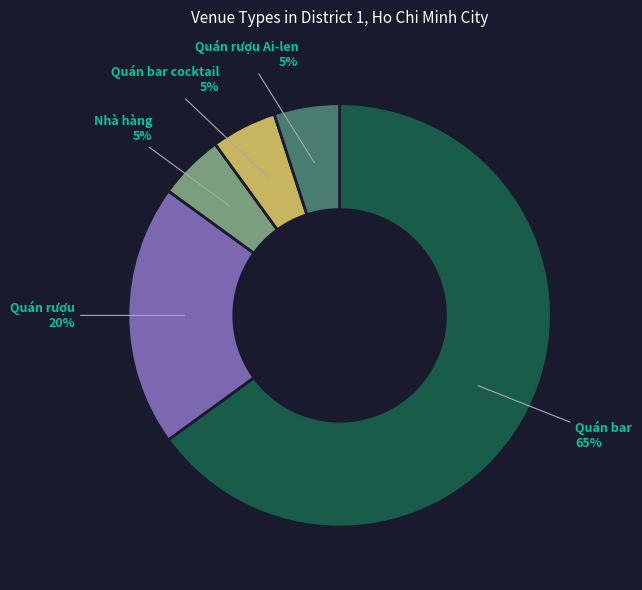

How many segments does this pie chart have?

5